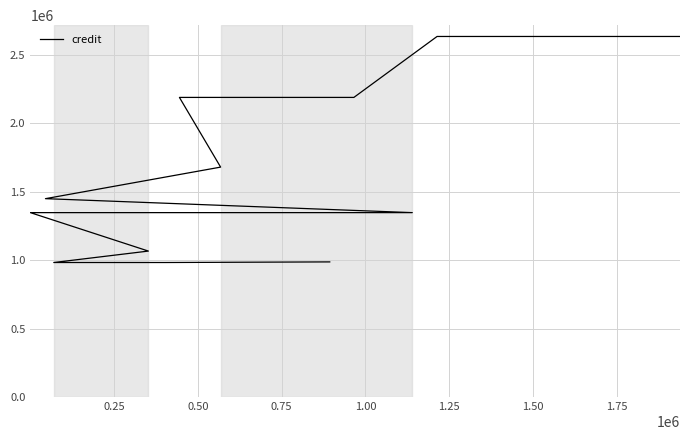

True or false: the data shows 1394891 at 0.50.

False